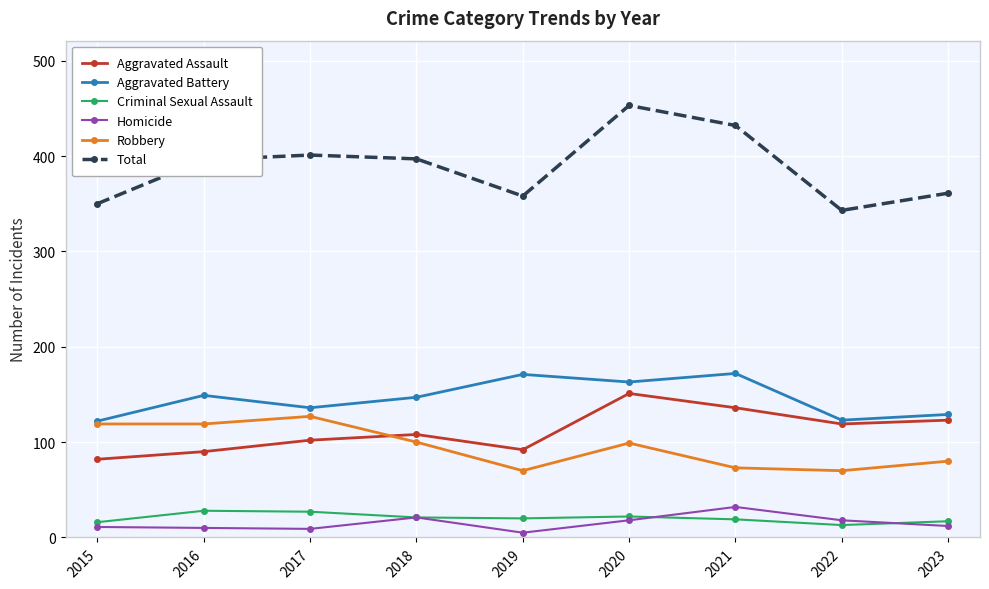

Count the number of data series in this chart.

6